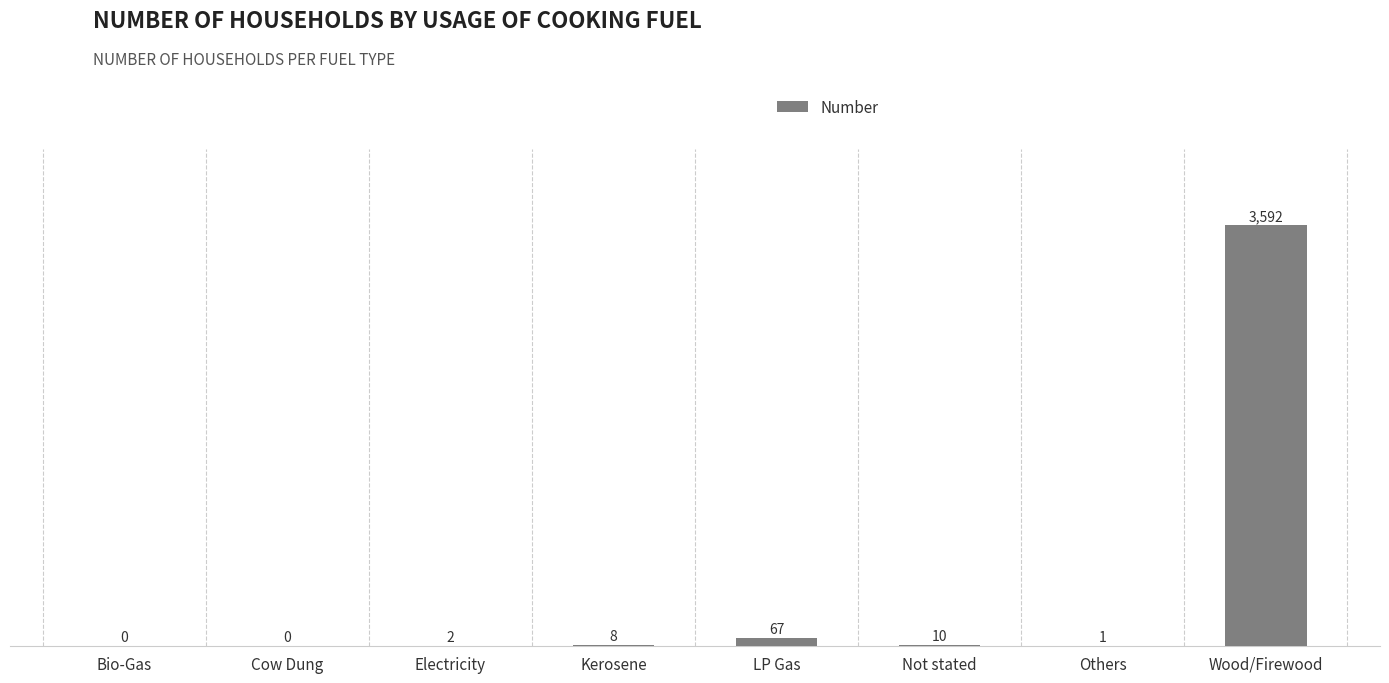

Count the number of categories in the chart.

8